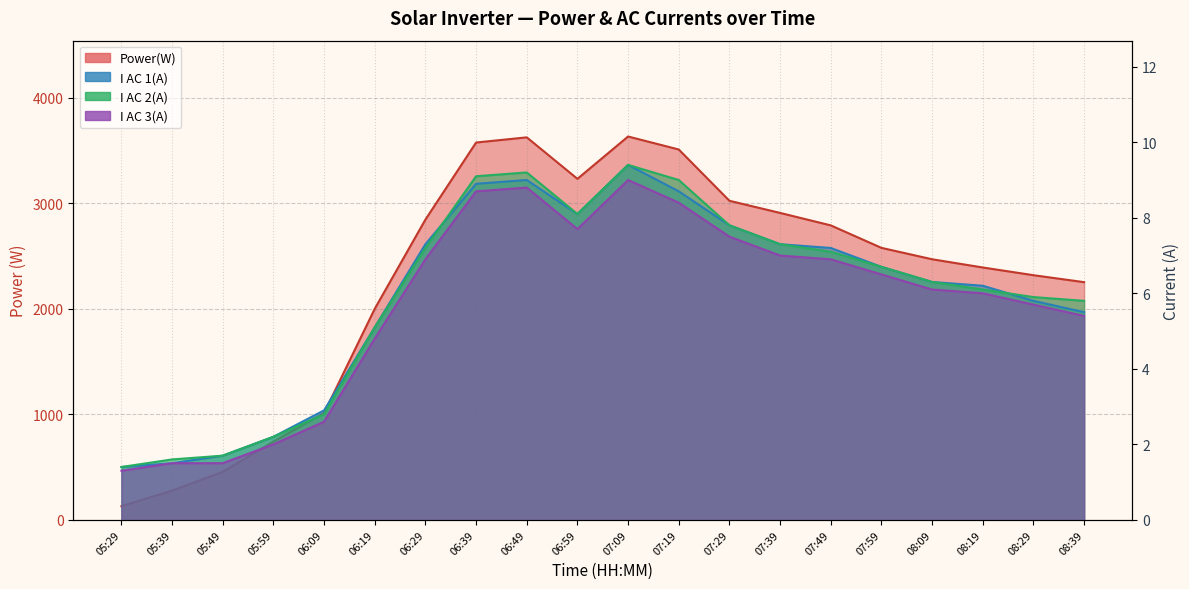

What position from the left is 07:59?

16